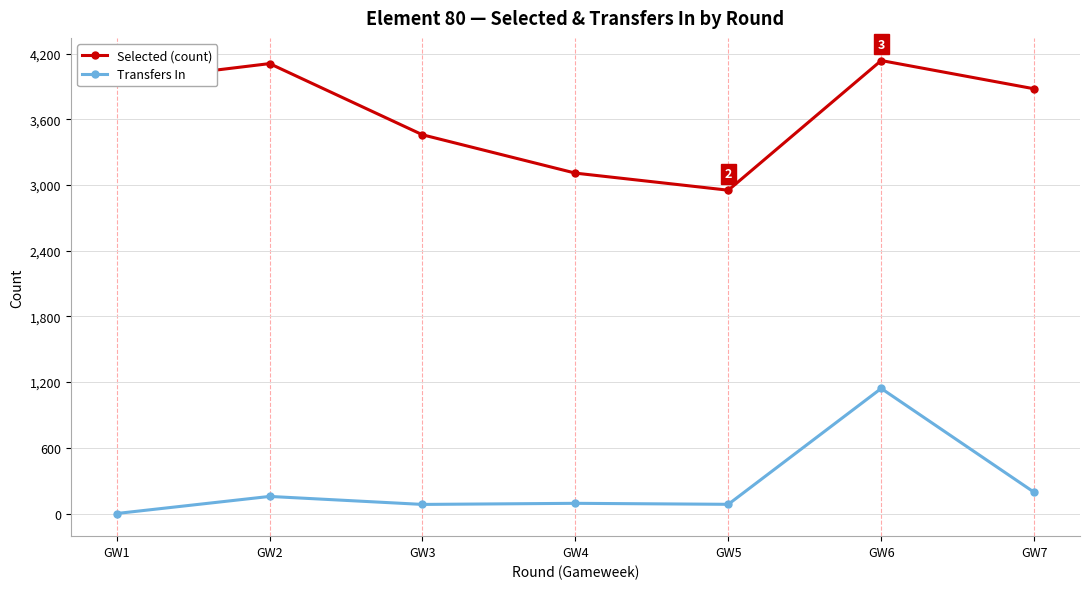

Between GW3 and GW7, which series saw the biggest shift?

Selected (count)